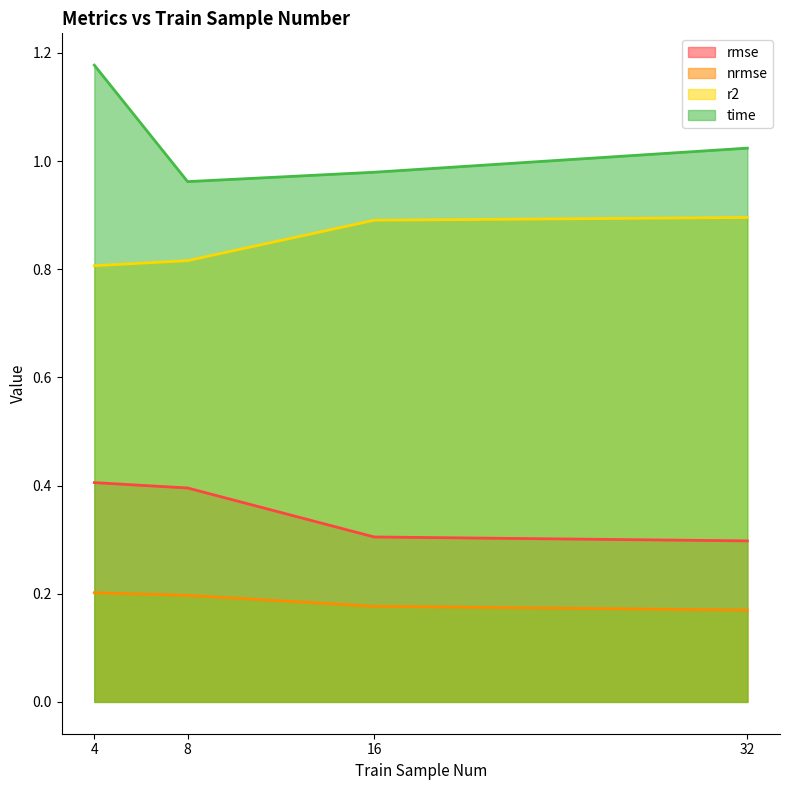

Which category has the lowest value across all series?

32